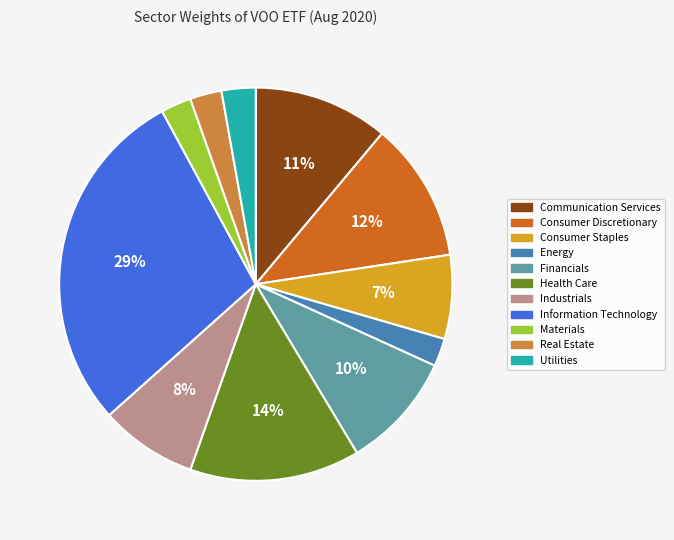

Does Information Technology account for over 50% of the chart?

No